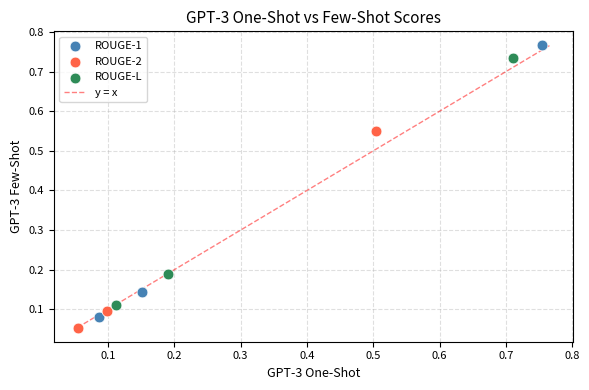

Which series reaches the maximum Y coordinate?

ROUGE-1